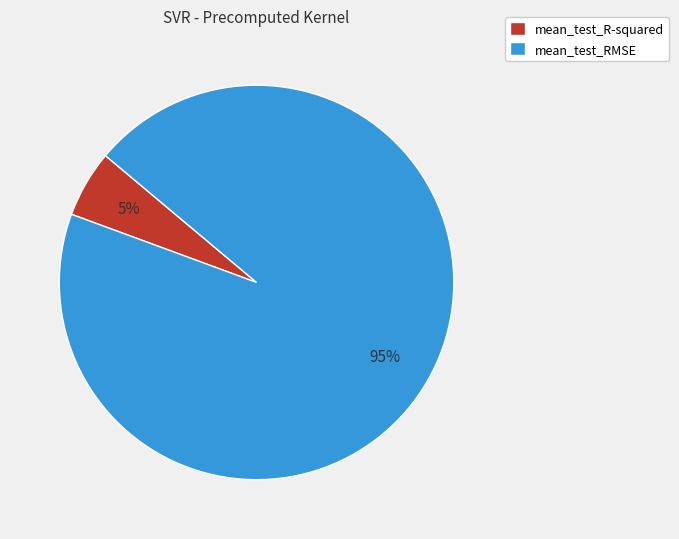

To the nearest percent, what portion does mean_test_R-squared represent?

5%